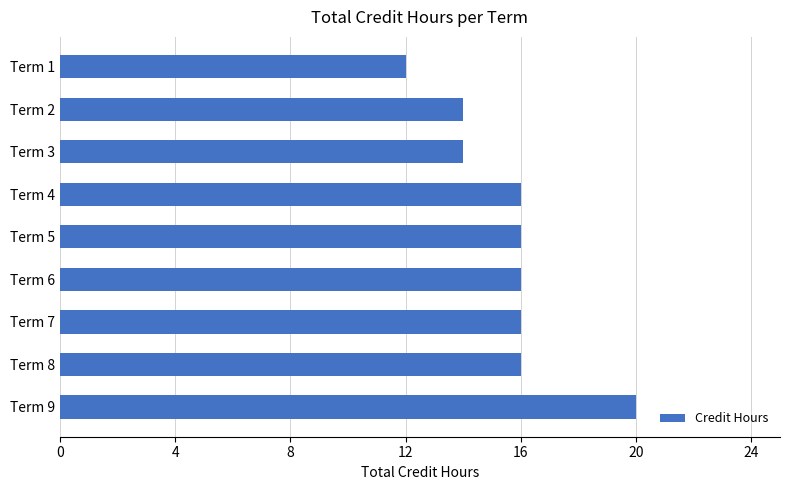

Reading top to bottom, what are all the values shown in this chart?

12	14	14	16	16	16	16	16	20